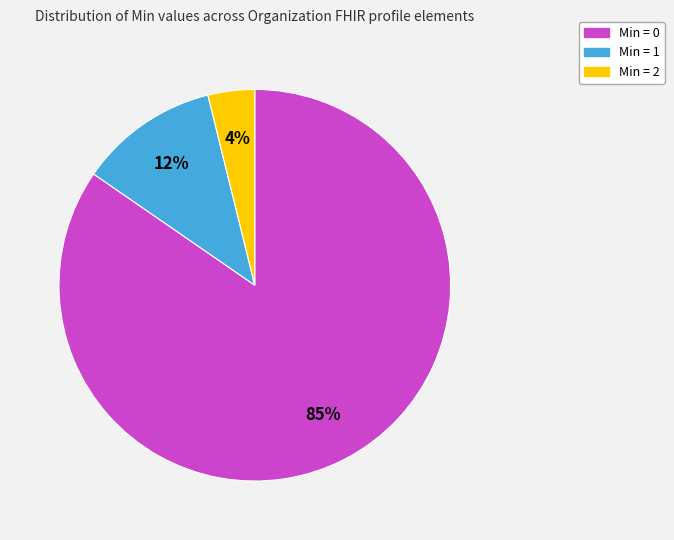

Count the number of slices in the pie.

3